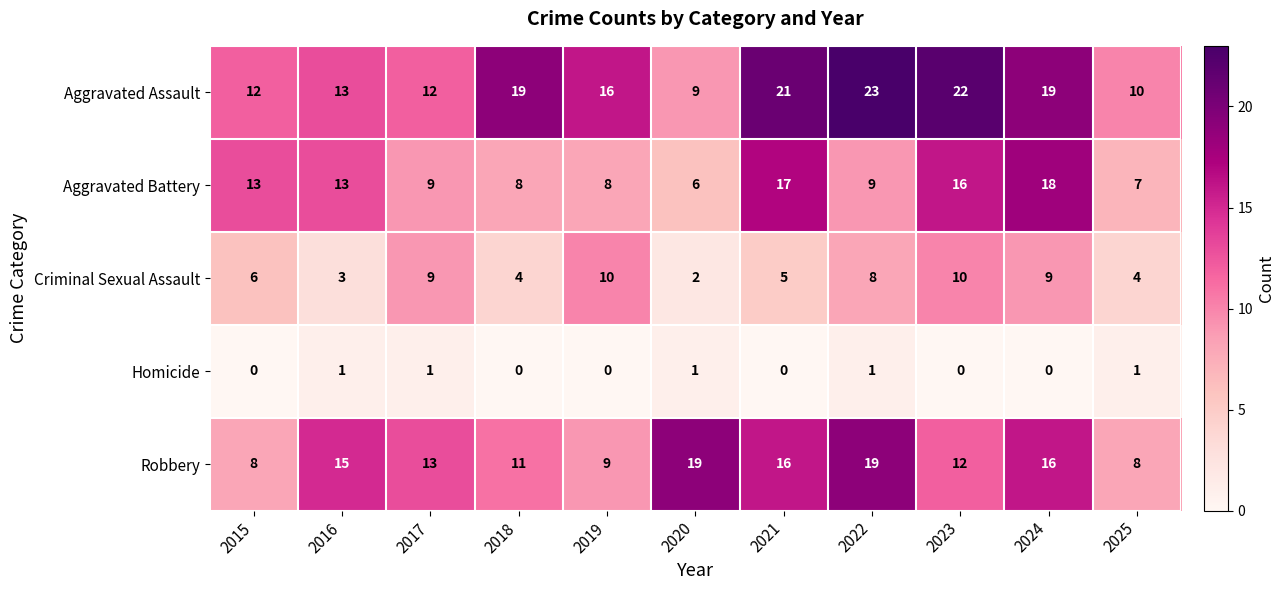

What is the greatest value displayed?

23